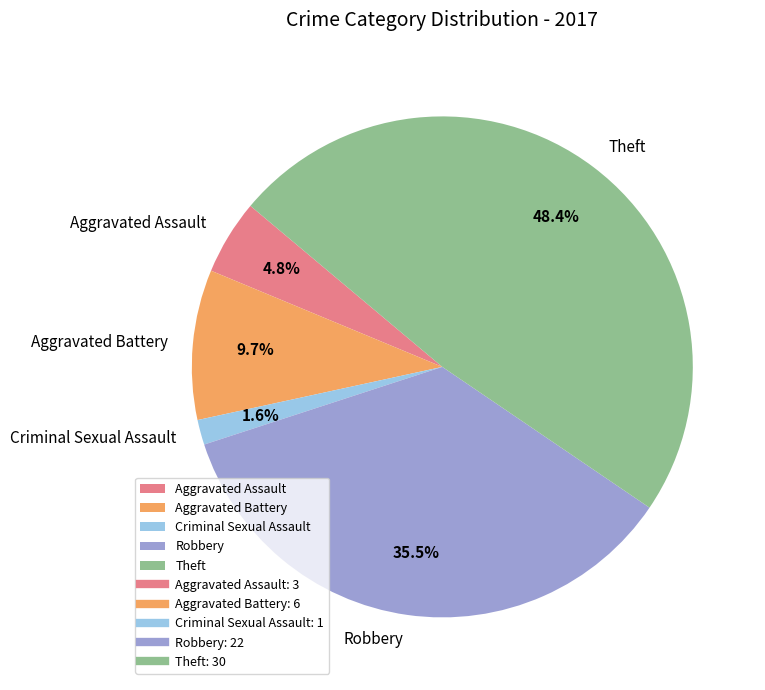

How many slices are in this pie chart?

5